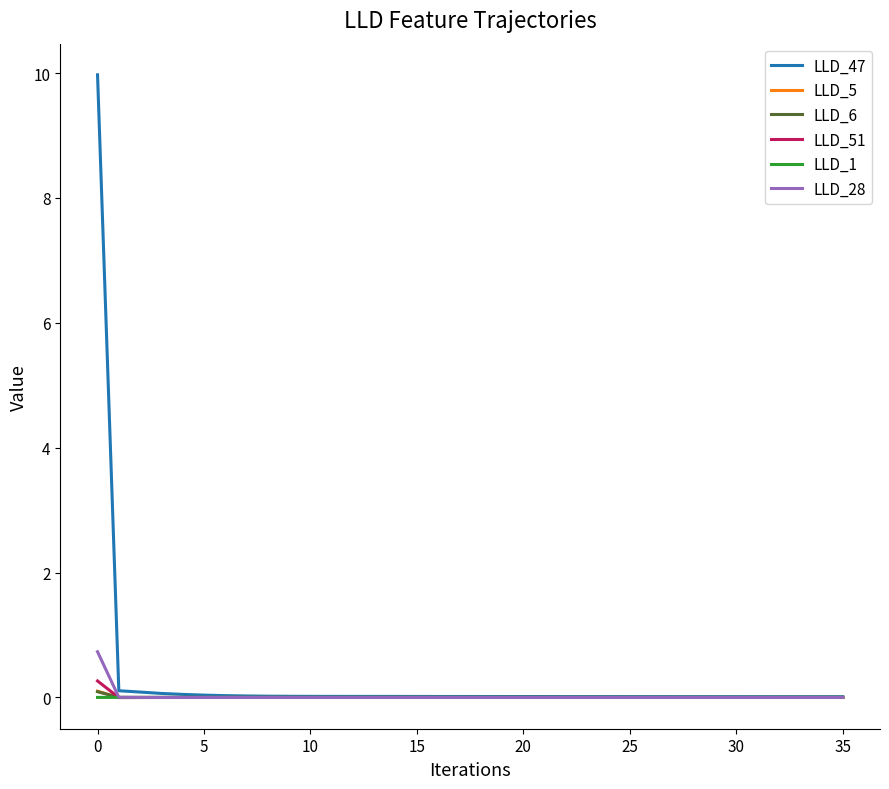

How many categories are shown in the chart?

36